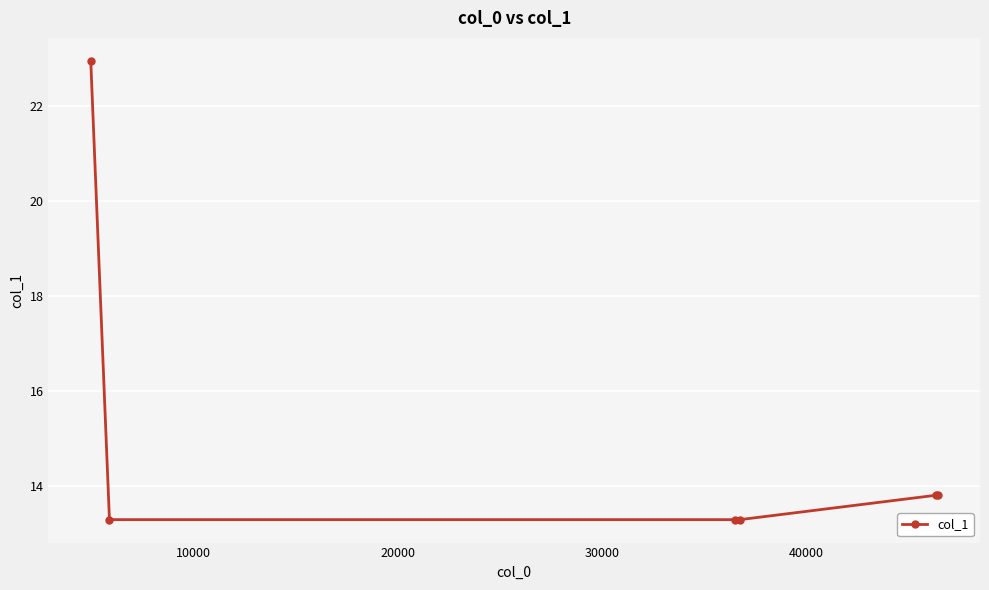

What is the value of the 2nd point from the left?

13.3